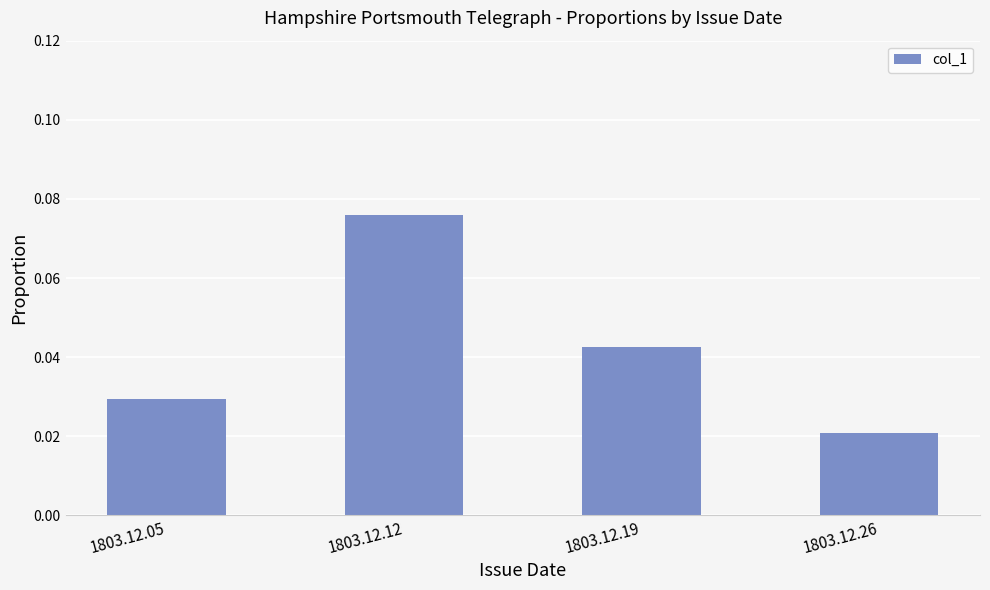

Where is the data nearest to the value 0?

1803.12.26